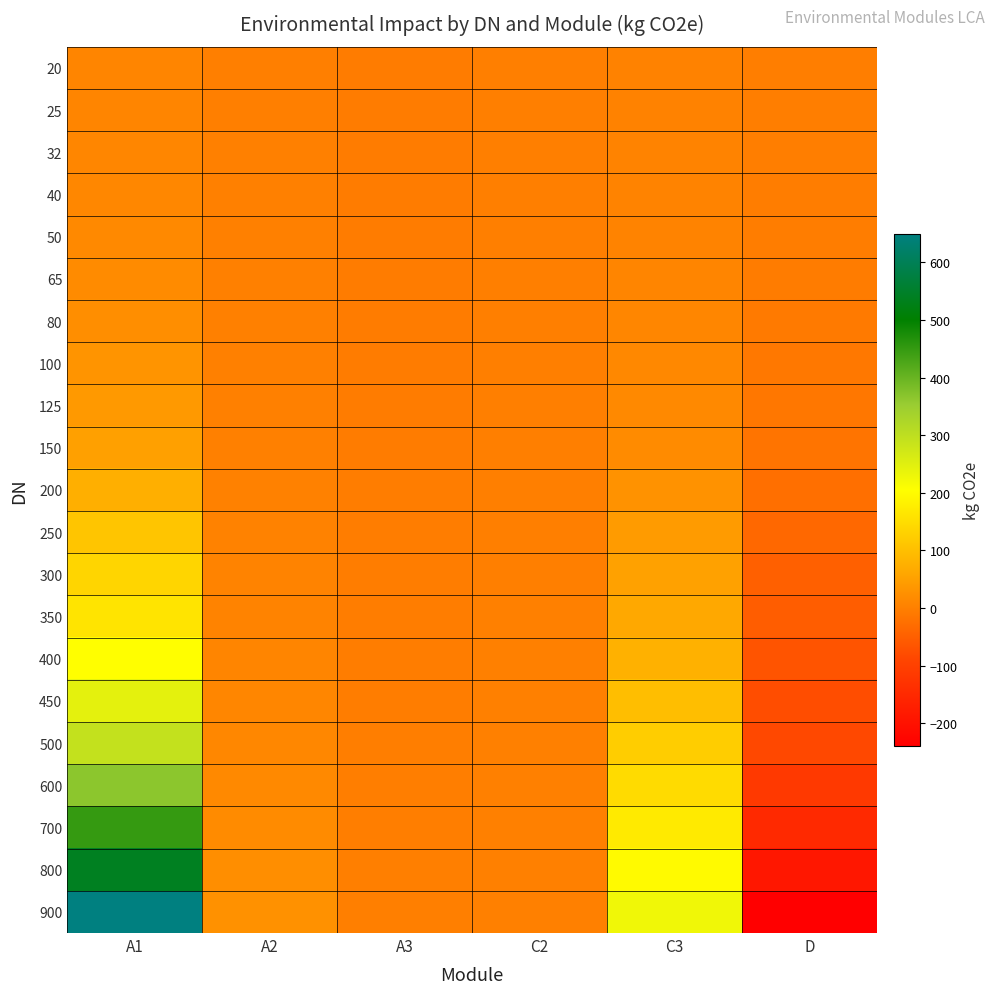

What is the total value across all series at C2?

7.7